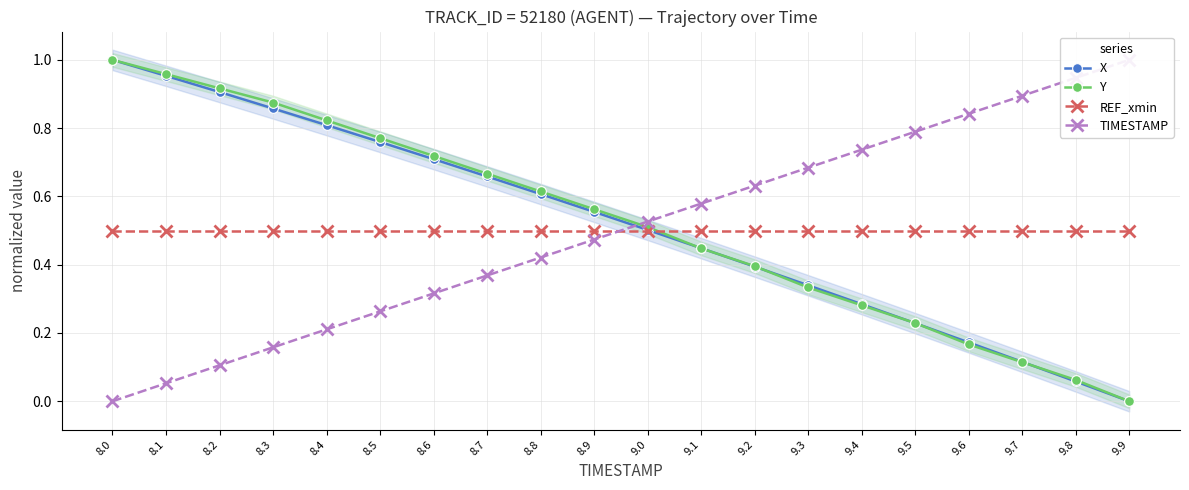

Which has a higher value, 8.7 or 8.3?

8.3